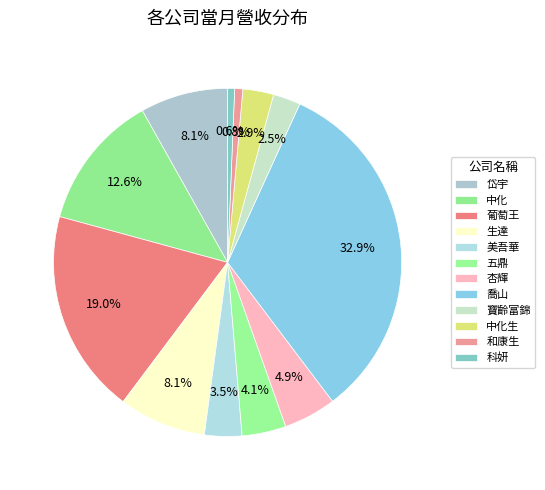

How many segments does this pie chart have?

12